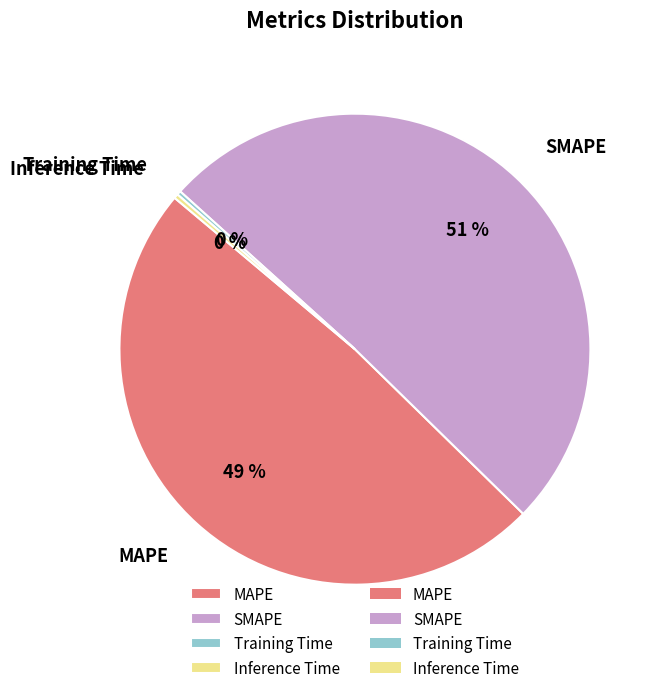

To the nearest percent, what is the average slice percentage?

25%